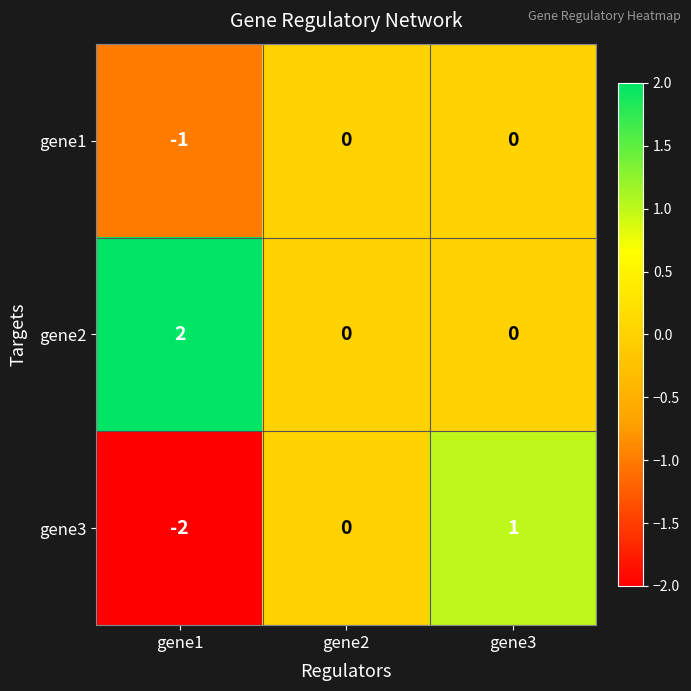

How many distinct data groups are displayed?

3